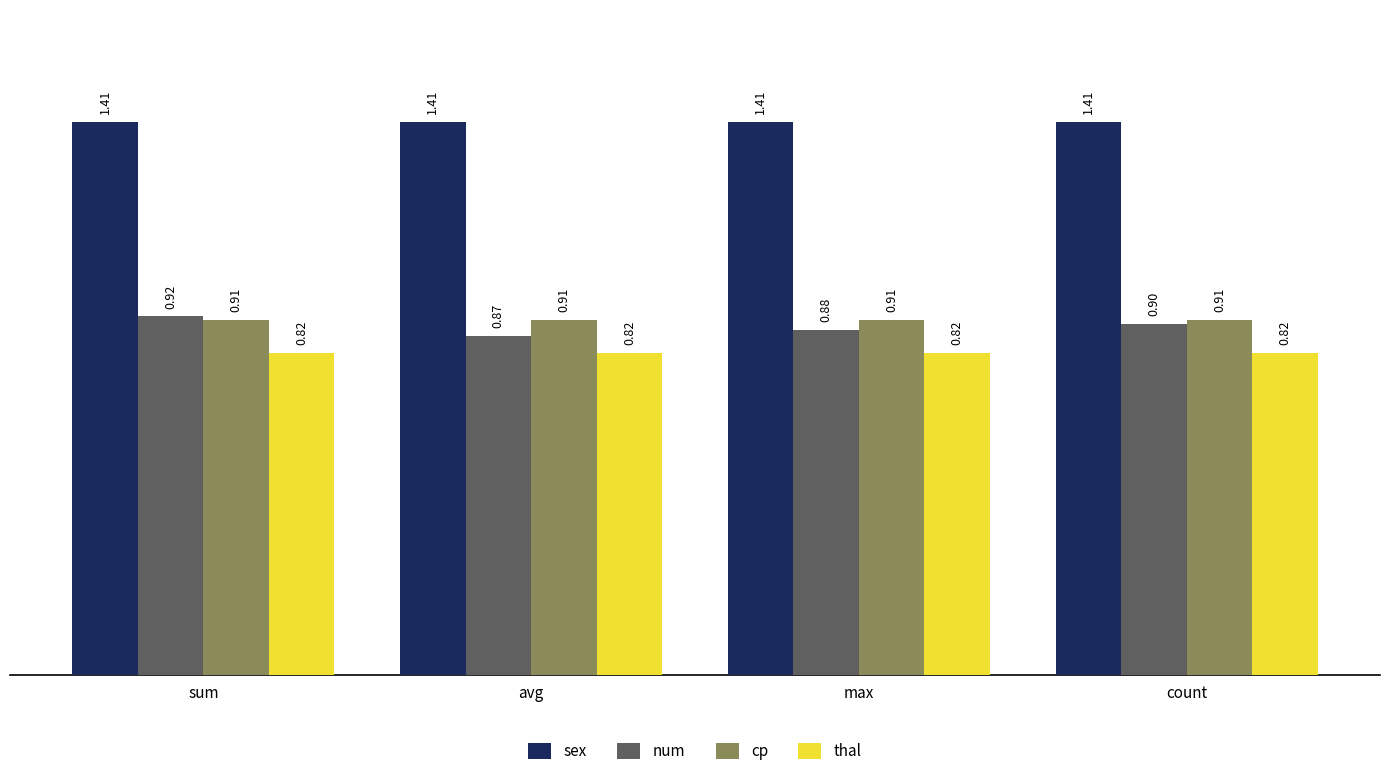

Where is num nearest to the value 0?

avg